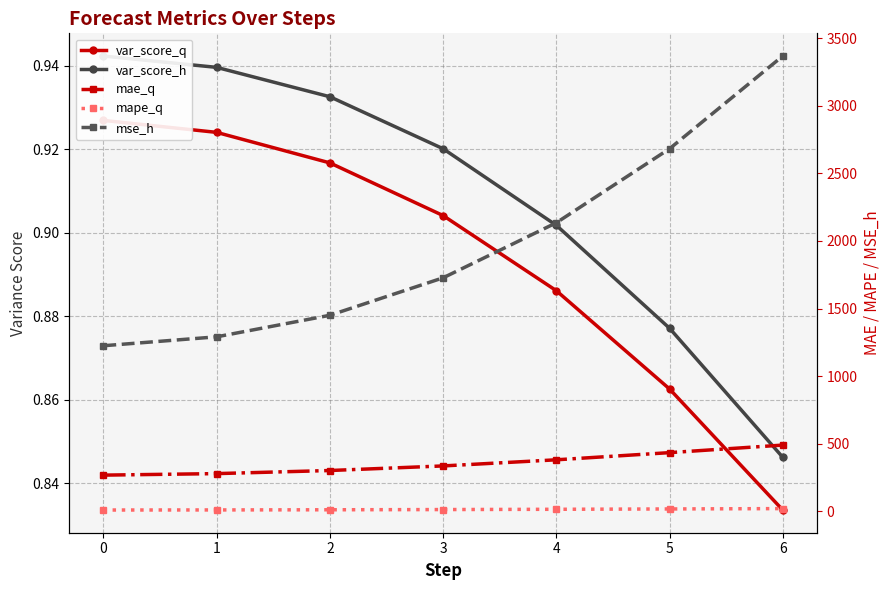

Reading left to right, list all the values displayed in this chart.

var_score_q: 0.9	0.9	0.9	0.9	0.9	0.9	0.8
var_score_h: 0.9	0.9	0.9	0.9	0.9	0.9	0.8
mae_q: 267.5	278.8	301.7	335.5	380.9	433.9	489.8
mape_q: 9.4	10.0	11.2	12.8	14.8	17.3	19.9
mse_h: 1224.7	1290.7	1450.1	1727.1	2134.3	2682.1	3368.0